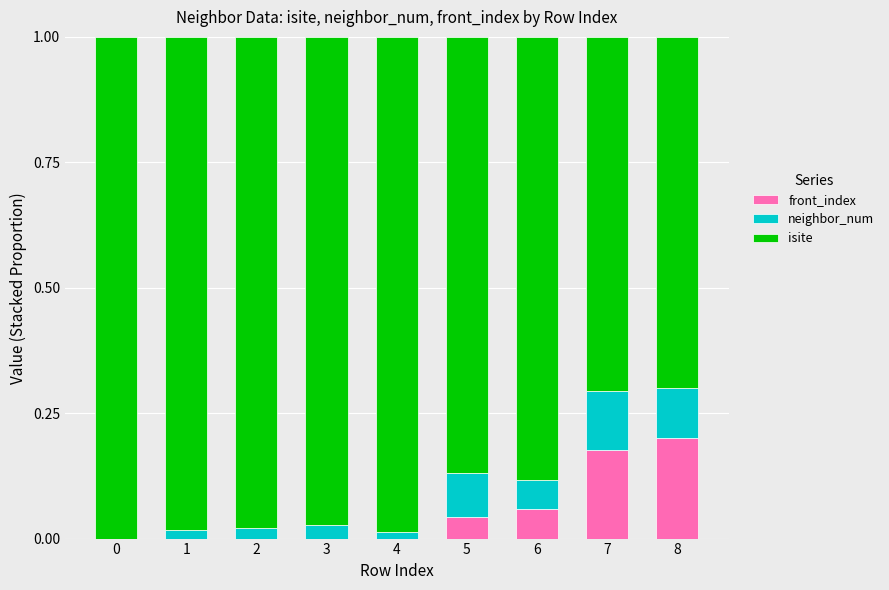

The value of front_index at 6 is 0.1. True or false?

True